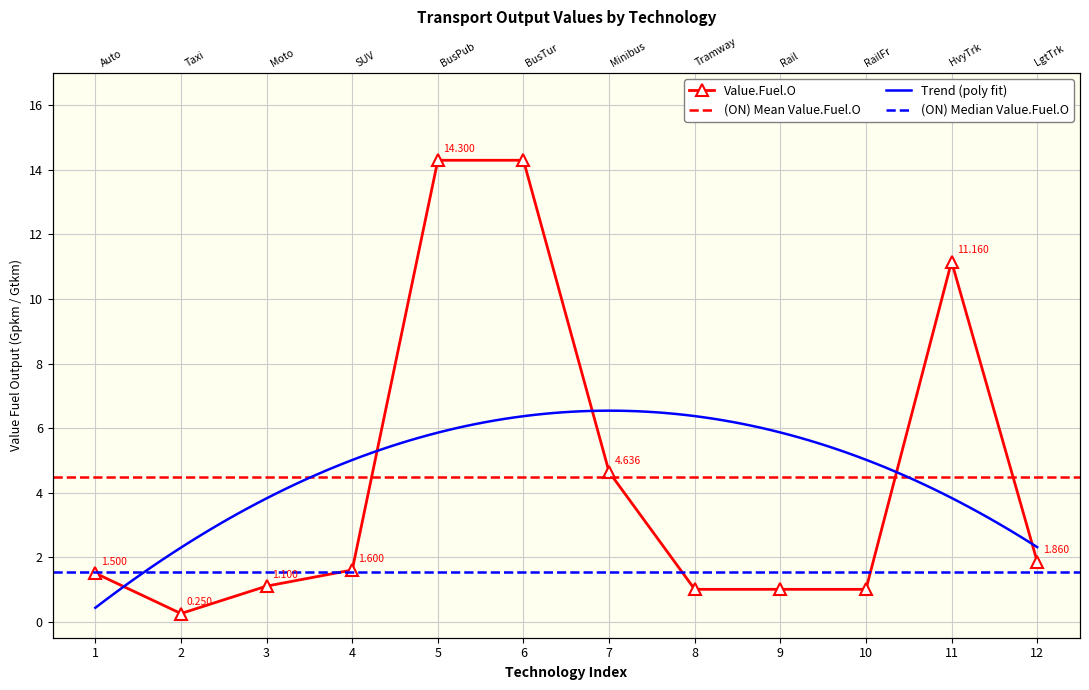

How many lines are shown in the chart?

1